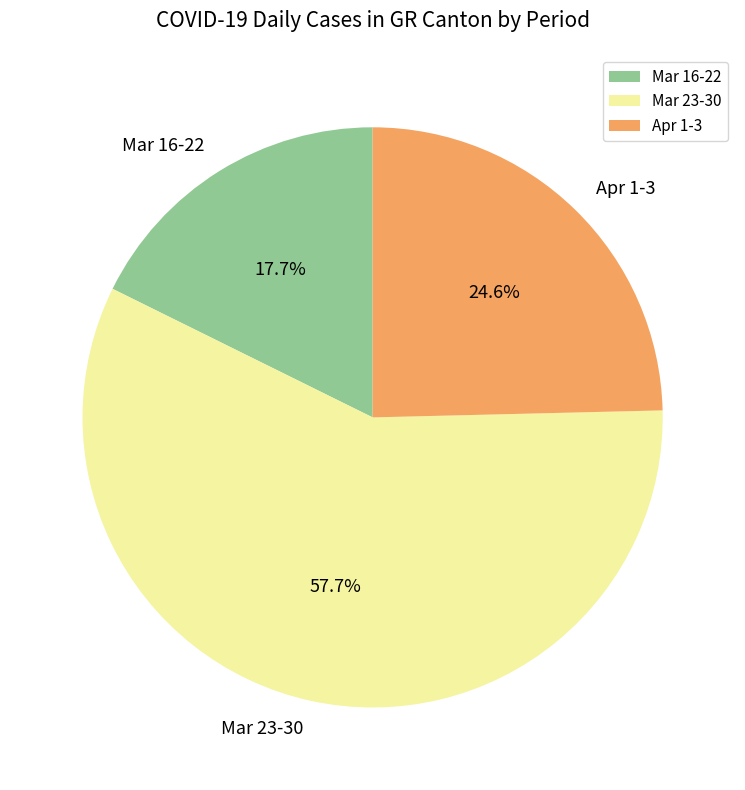

Which slice represents more than half of the pie?

Mar 23-30